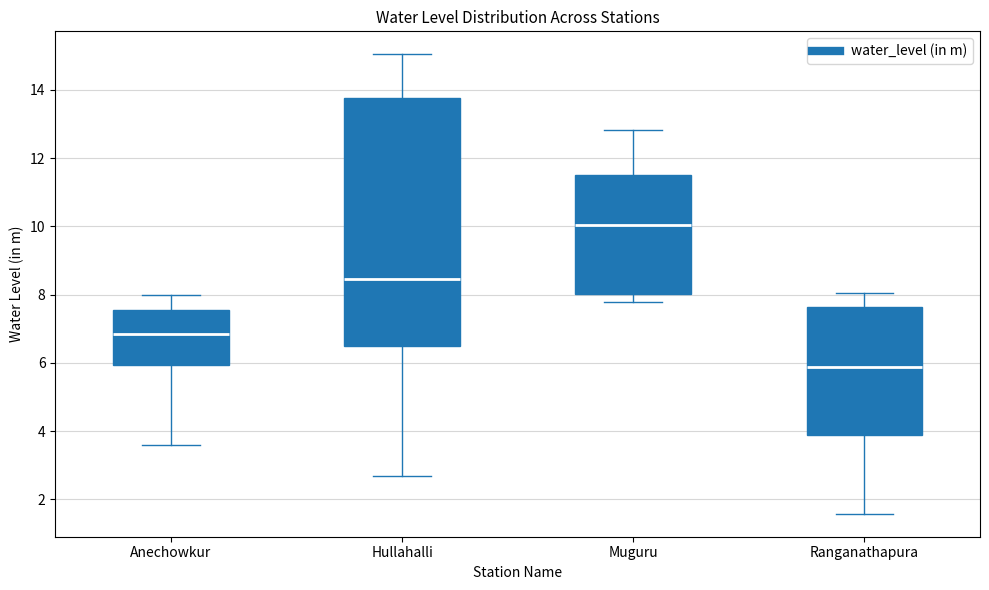

Reading left to right, transcribe this box plot: for each box, give where its median line is, the range the box spans, and where its two whiskers end, as read against the y-axis. The values are not printed on the chart, so give them approximately, as read against the axis.

Anechowkur: median 6.8, box 6.0 to 7.6, whiskers 3.6 to 8.0
Hullahalli: median 8.4, box 6.6 to 13.8, whiskers 2.6 to 15.0
Muguru: median 10.0, box 8.0 to 11.6, whiskers 7.8 to 12.8
Ranganathapura: median 5.8, box 4.0 to 7.6, whiskers 1.6 to 8.0